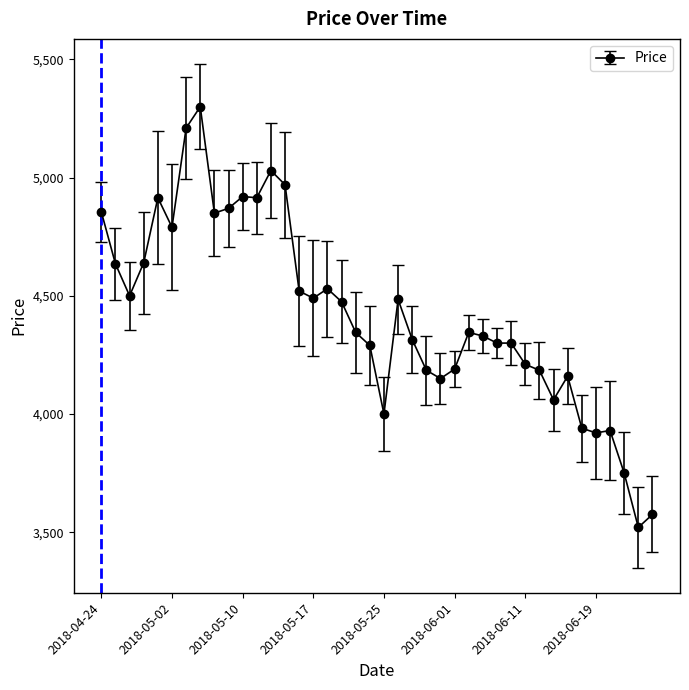

What is the value of the 26th point from the left?

4190